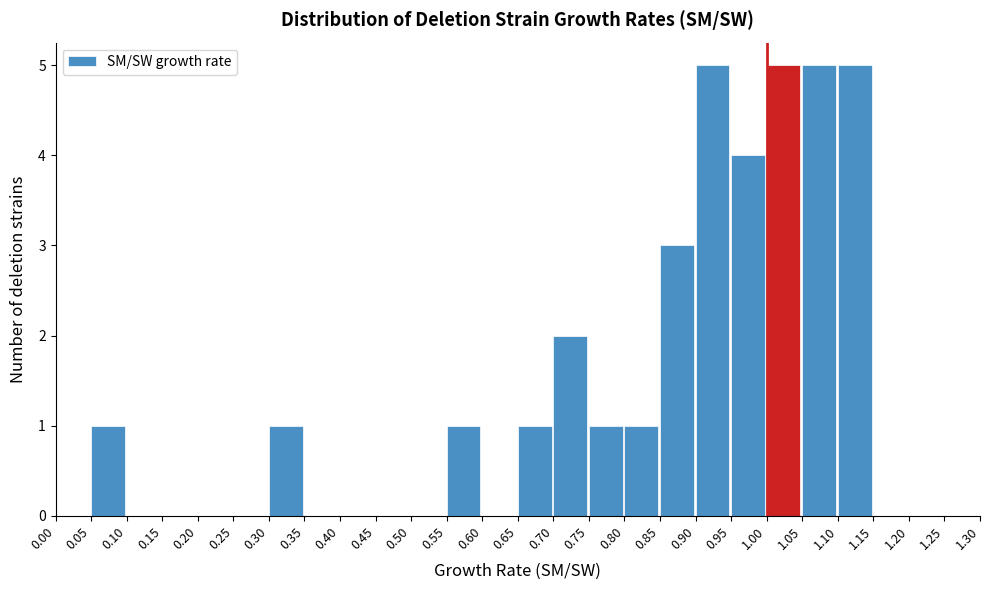

Reading left to right, list every bar in this chart as the range it spans on the x-axis followed by its height. The values are not printed on the chart, so give them approximately, as read against the axis.

0.00 to 0.05: 0
0.05 to 0.10: 1
0.10 to 0.15: 0
0.15 to 0.20: 0
0.20 to 0.25: 0
0.25 to 0.30: 0
0.30 to 0.35: 1
0.35 to 0.40: 0
0.40 to 0.45: 0
0.45 to 0.50: 0
0.50 to 0.55: 0
0.55 to 0.60: 1
0.60 to 0.65: 0
0.65 to 0.70: 1
0.70 to 0.75: 2
0.75 to 0.80: 1
0.80 to 0.85: 1
0.85 to 0.90: 3
0.90 to 0.95: 5
0.95 to 1.00: 4
1.00 to 1.05: 5
1.05 to 1.10: 5
1.10 to 1.15: 5
1.15 to 1.20: 0
1.20 to 1.25: 0
1.25 to 1.30: 0